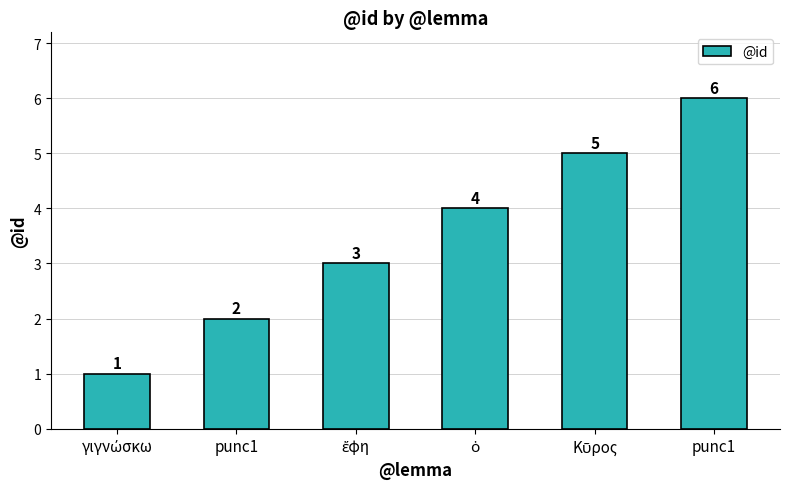

List the labels in order of value, largest first.

punc1, Κῦρος, ὁ, ἔφη, punc1, γιγνώσκω